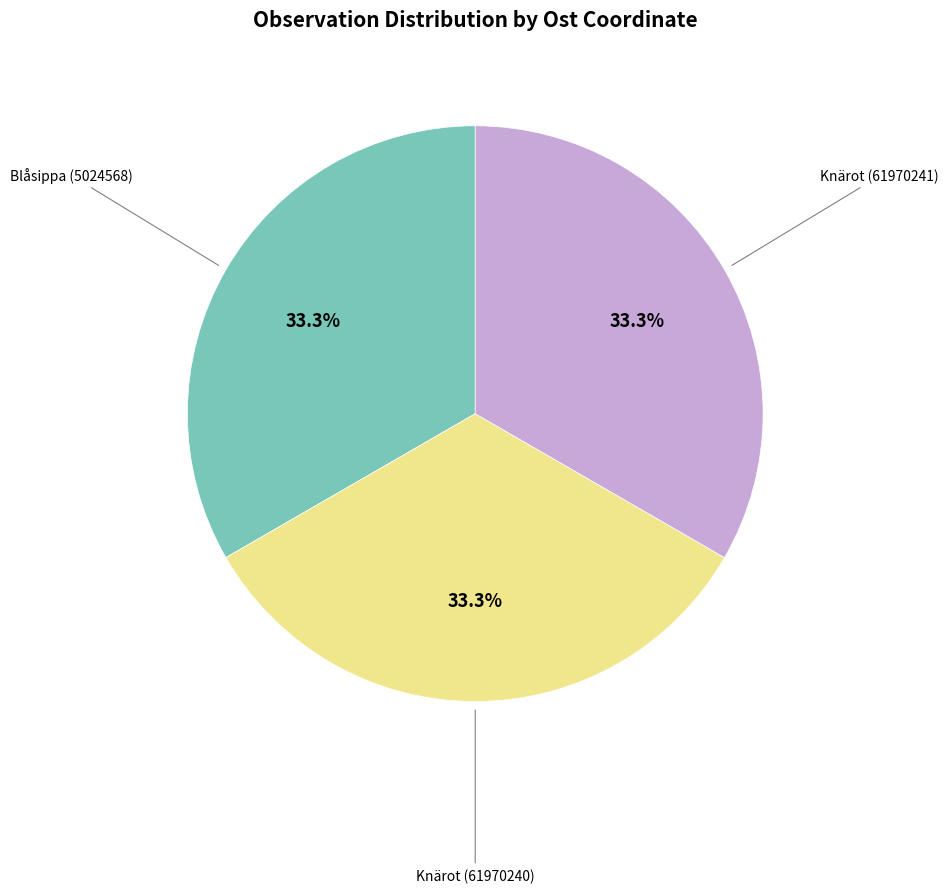

Is there any slice that represents more than half of the pie?

No